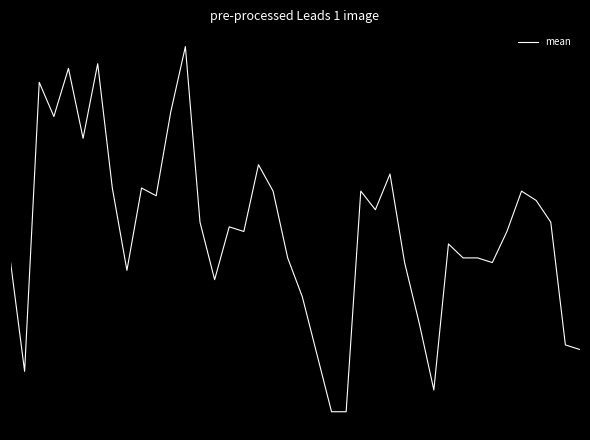

Does the chart have visible grid lines?

No